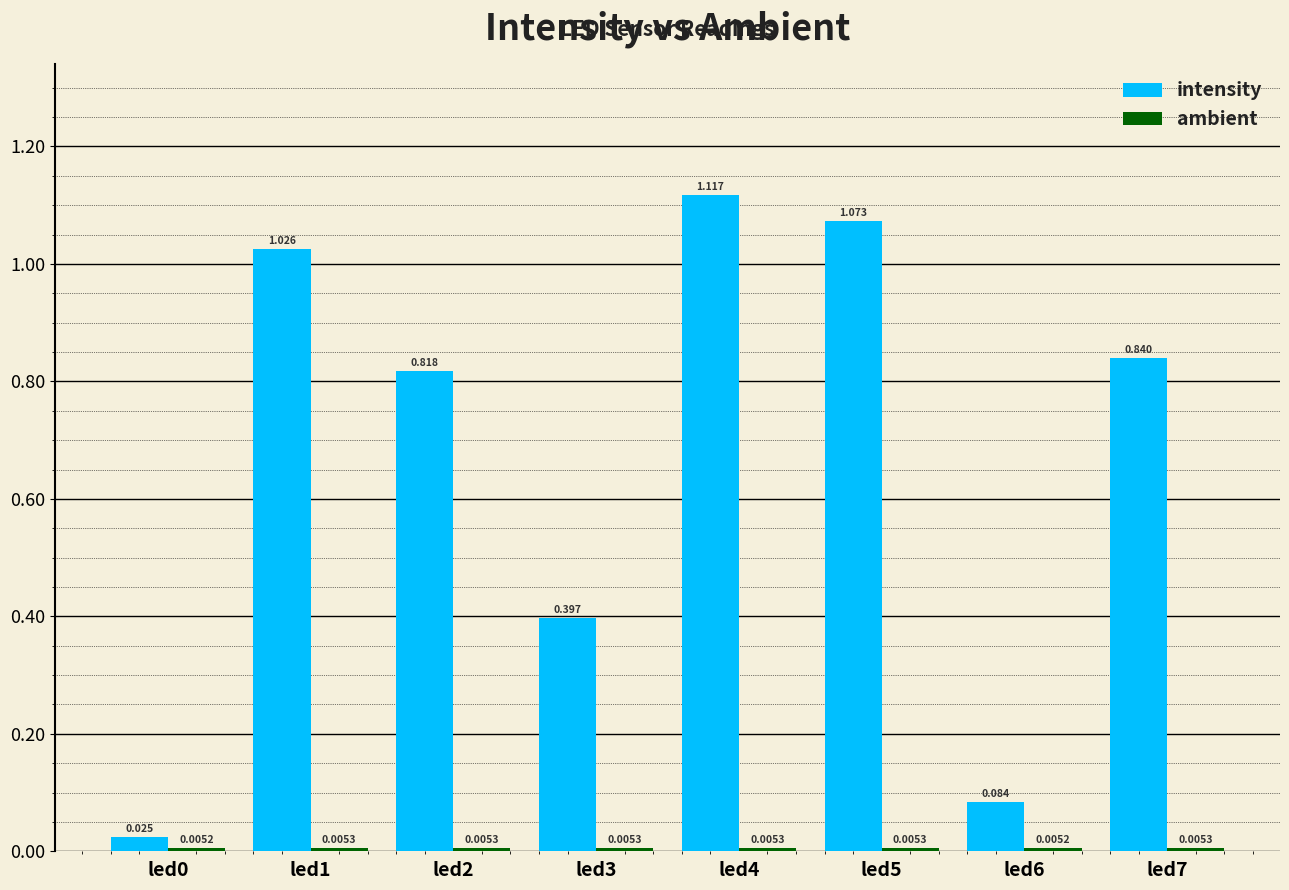

Which series changed the most between led0 and led3?

intensity